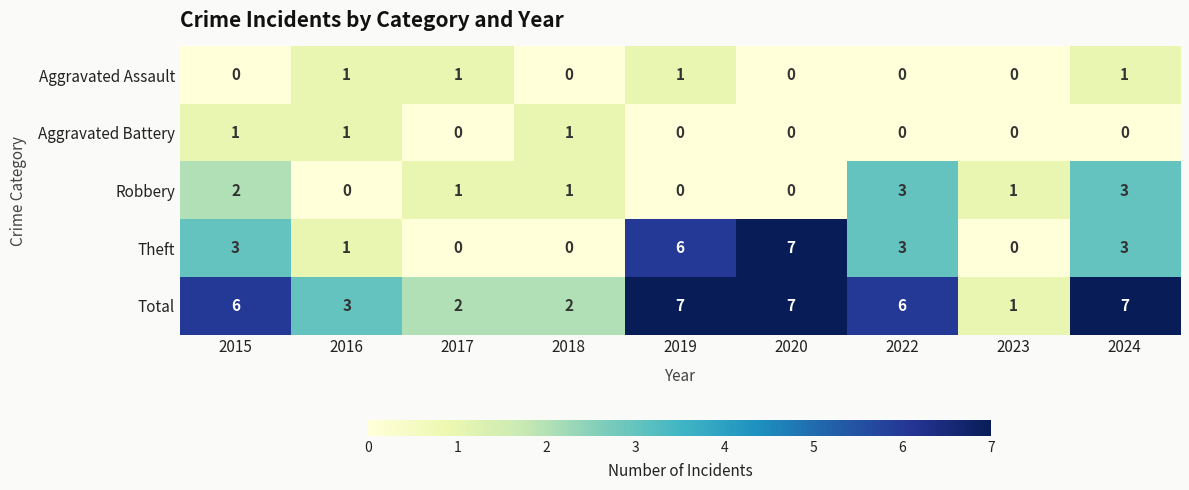

Which series changed the most between 2022 and 2023?

Total